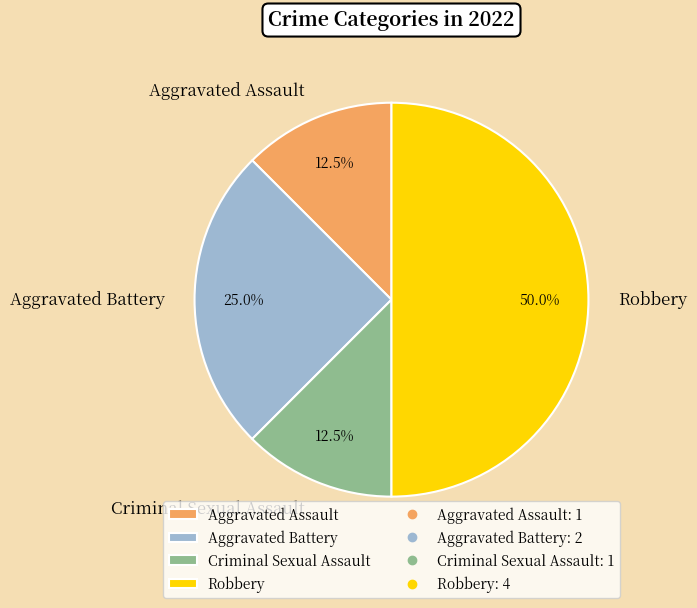

Does Aggravated Assault account for over 50% of the chart?

No